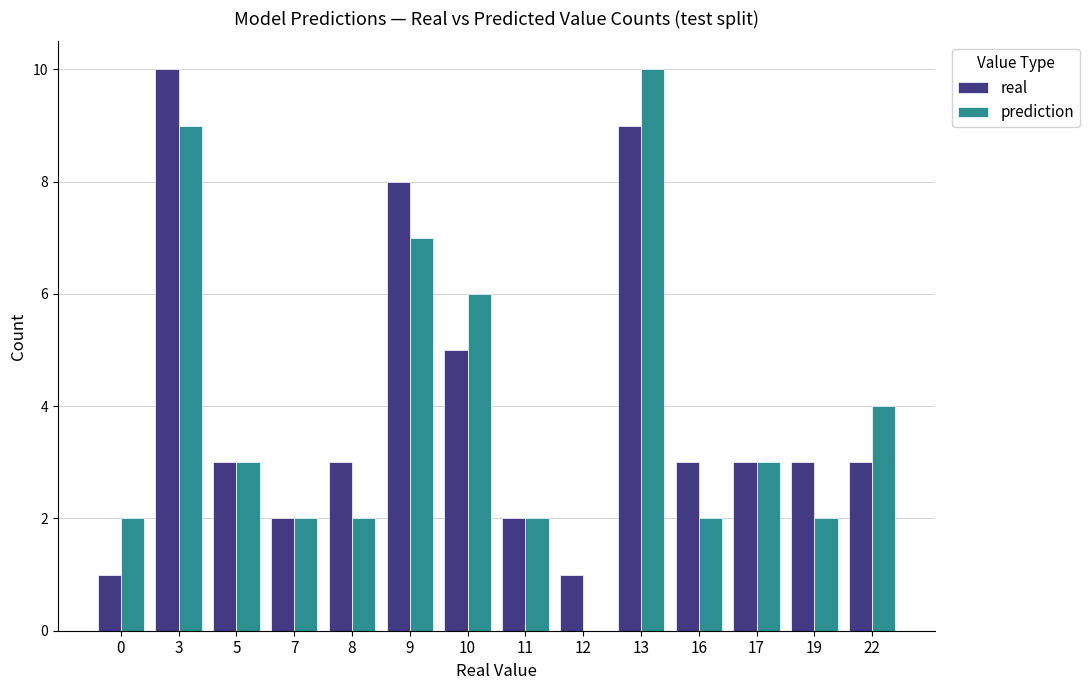

The prediction series shows 16 at 13. True or false?

False